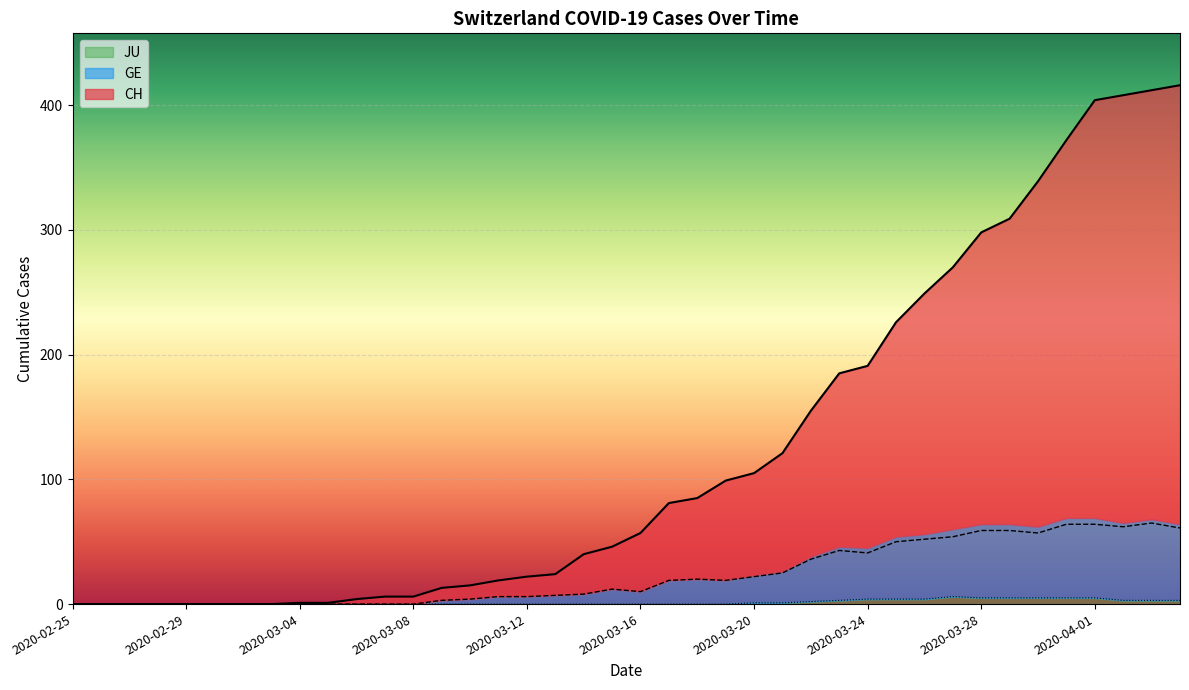

Rank the categories by GE value from highest to lowest.

2020-04-03, 2020-03-31, 2020-04-01, 2020-04-02, 2020-04-04, 2020-03-28, 2020-03-29, 2020-03-30, 2020-03-27, 2020-03-26, 2020-03-25, 2020-03-23, 2020-03-24, 2020-03-22, 2020-03-21, 2020-03-20, 2020-03-18, 2020-03-17, 2020-03-19, 2020-03-15, 2020-03-16, 2020-03-14, 2020-03-13, 2020-03-11, 2020-03-12, 2020-03-10, 2020-03-09, 2020-02-25, 2020-02-26, 2020-02-27, 2020-02-28, 2020-02-29, 2020-03-01, 2020-03-02, 2020-03-03, 2020-03-04, 2020-03-05, 2020-03-06, 2020-03-07, 2020-03-08